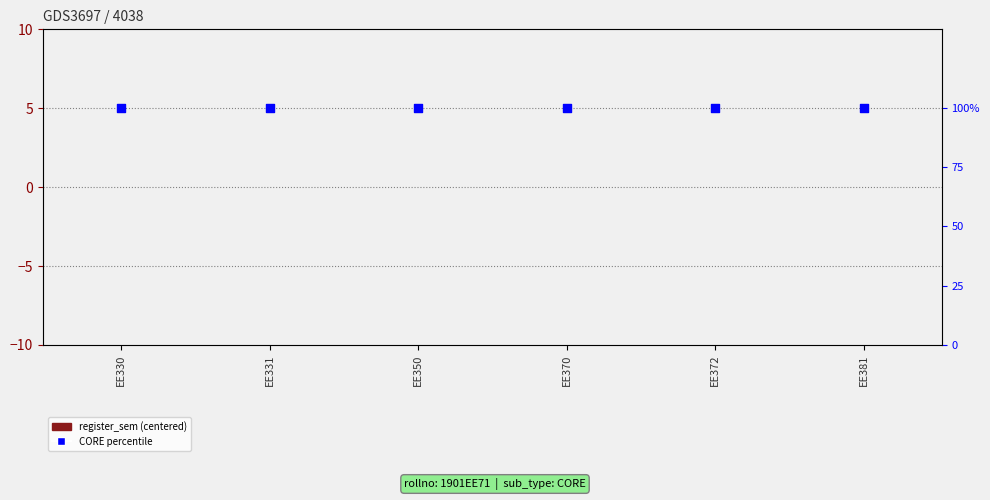

Is the value of CORE percentile at EE381 greater than the value of register_sem (centered) at EE372?

Yes